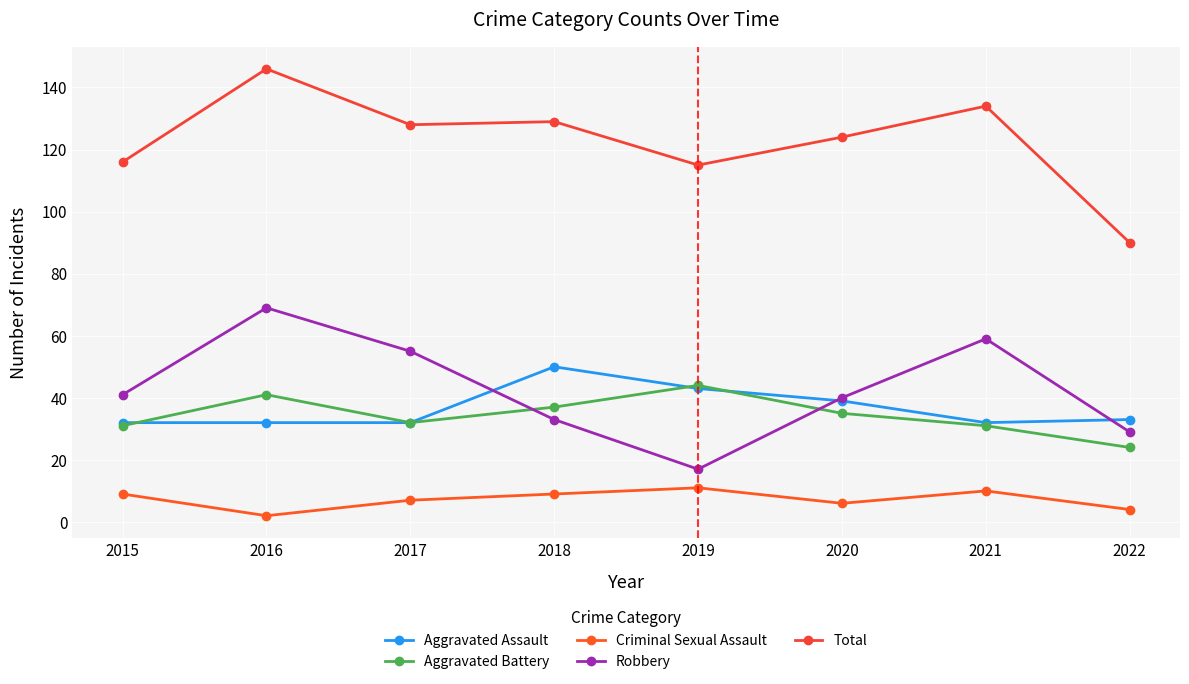

What is the value of the Aggravated Assault point at the 6th from the left?

39